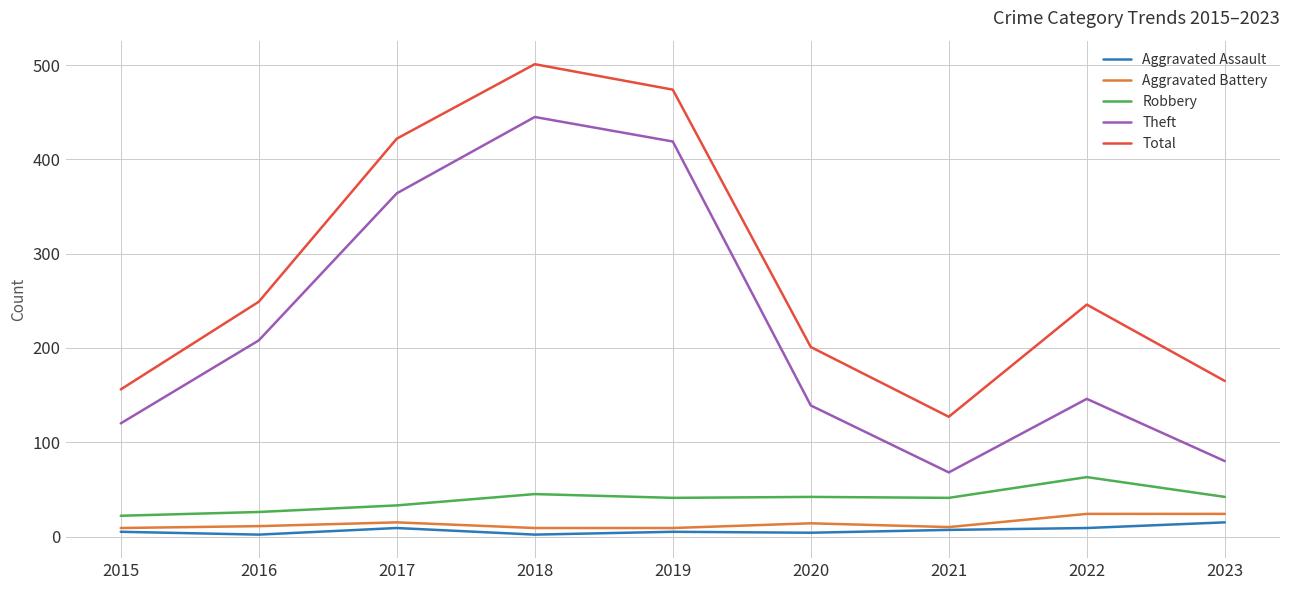

Is it true that Theft equals 146 at 2022?

True